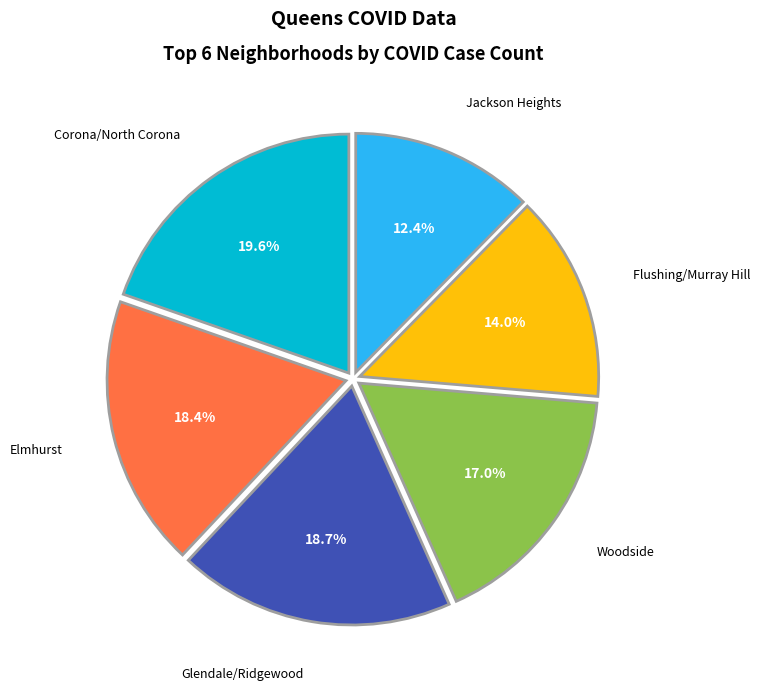

Is there a majority slice in this chart?

No